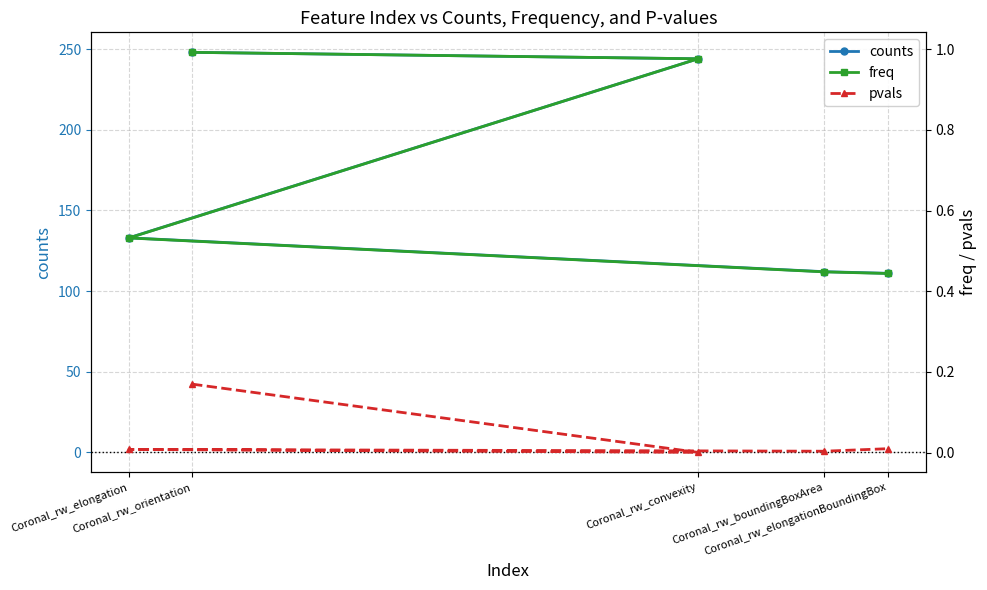

Reading left to right, extract all data points from this chart.

counts: Coronal_rw_orientation=248.0	Coronal_rw_convexity=244.0	Coronal_rw_elongation=133.0	Coronal_rw_boundingBoxArea=112.0	Coronal_rw_elongationBoundingBox=111.0
freq: Coronal_rw_orientation=1.0	Coronal_rw_convexity=1.0	Coronal_rw_elongation=0.5	Coronal_rw_boundingBoxArea=0.4	Coronal_rw_elongationBoundingBox=0.4
pvals: Coronal_rw_orientation=0.2	Coronal_rw_convexity=0.0	Coronal_rw_elongation=0.0	Coronal_rw_boundingBoxArea=0.0	Coronal_rw_elongationBoundingBox=0.0